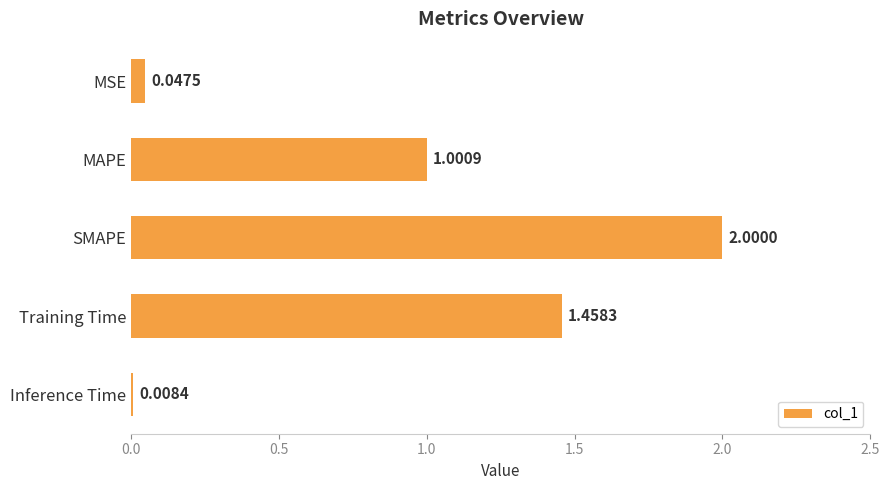

Which has a higher value, Inference Time or SMAPE?

SMAPE